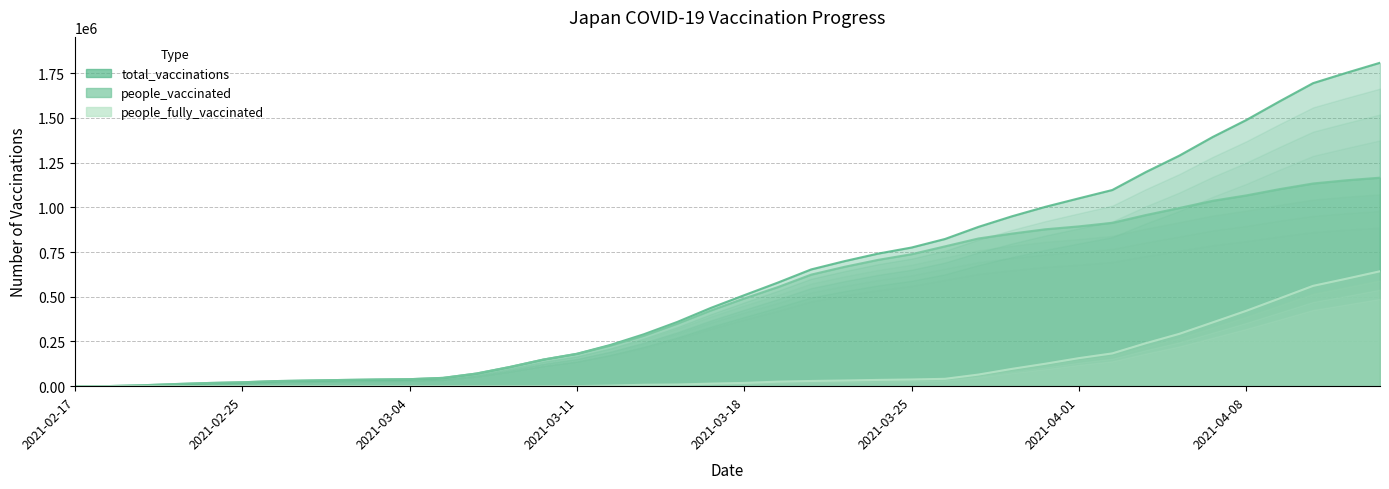

Is it true that total_vaccinations equals 162 at 2021-02-18?

False